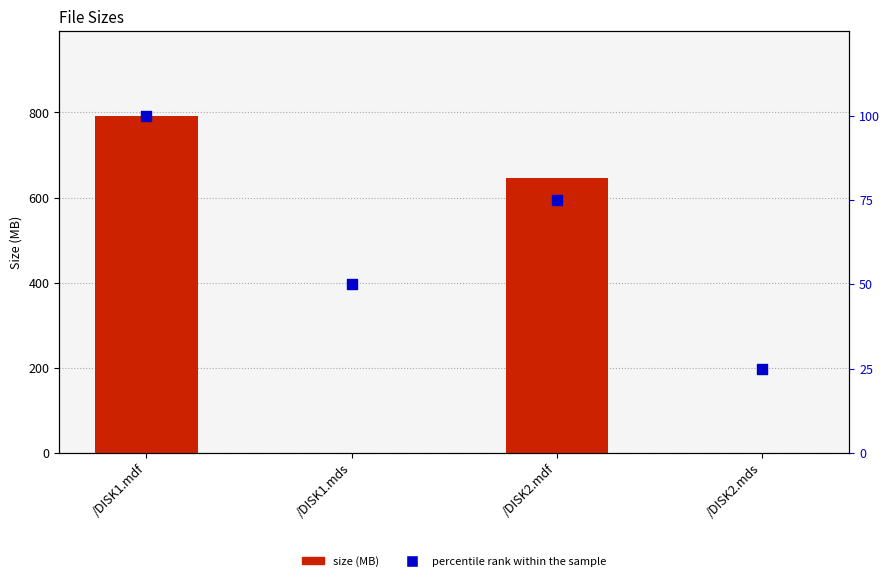

What is the total value across all series at /DISK2.mdf?

722.2